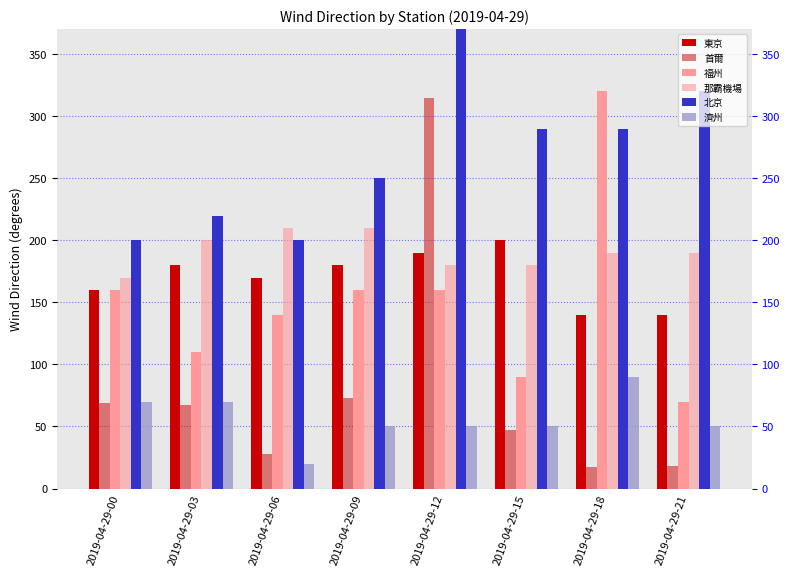

What is the maximum value for 那霸機場?

210